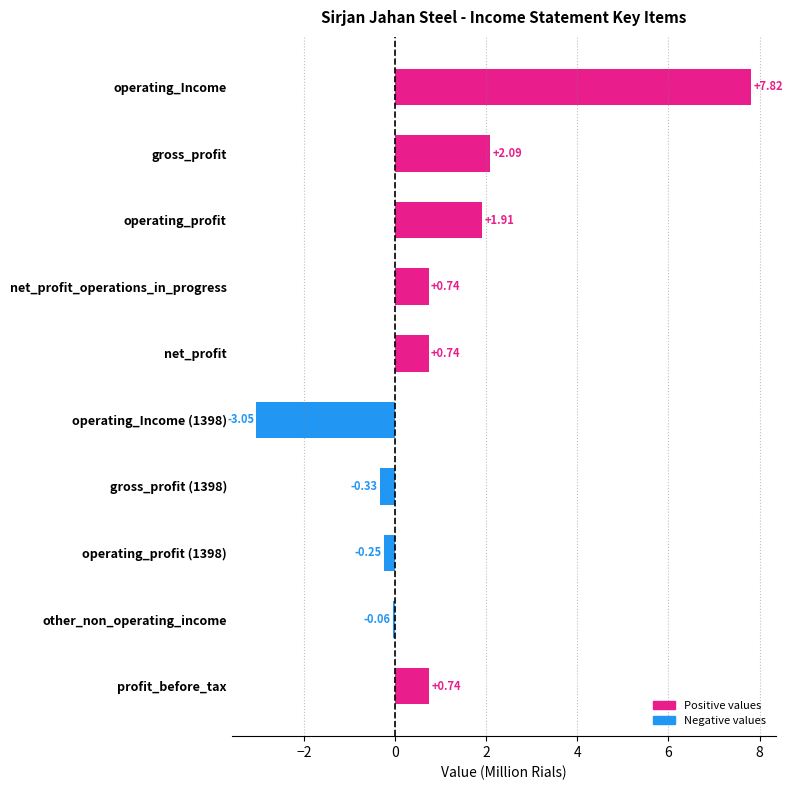

At which category does the chart reach its peak across all series?

operating_Income